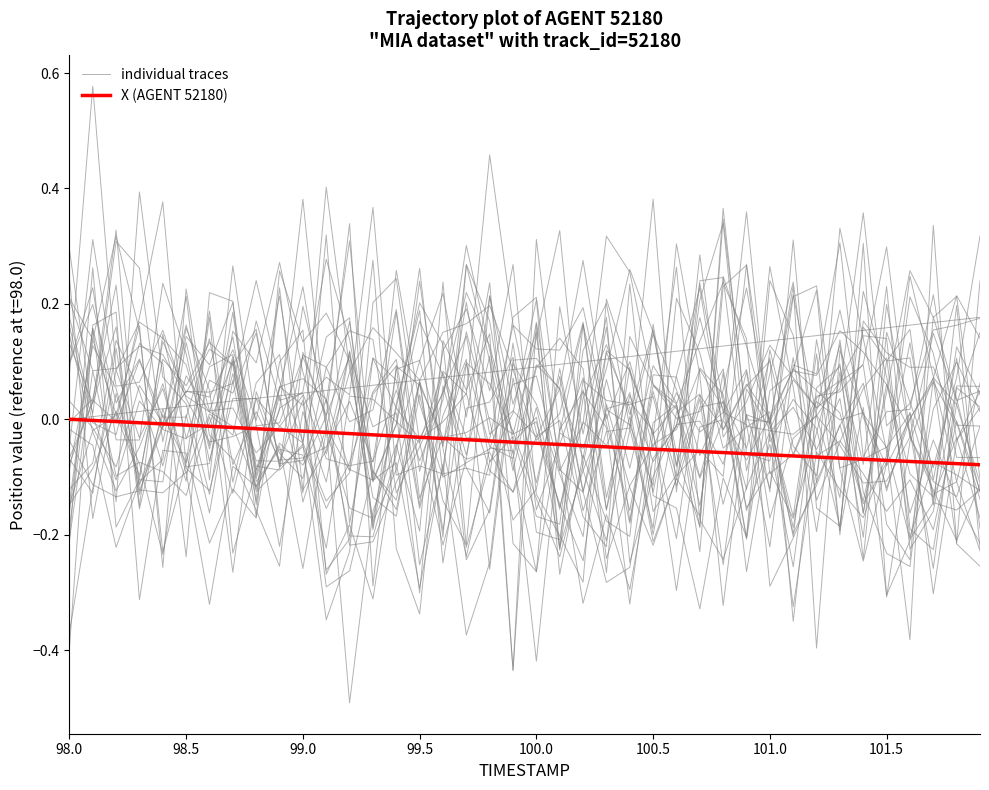

Does the chart display data point markers on the line(s)?

No